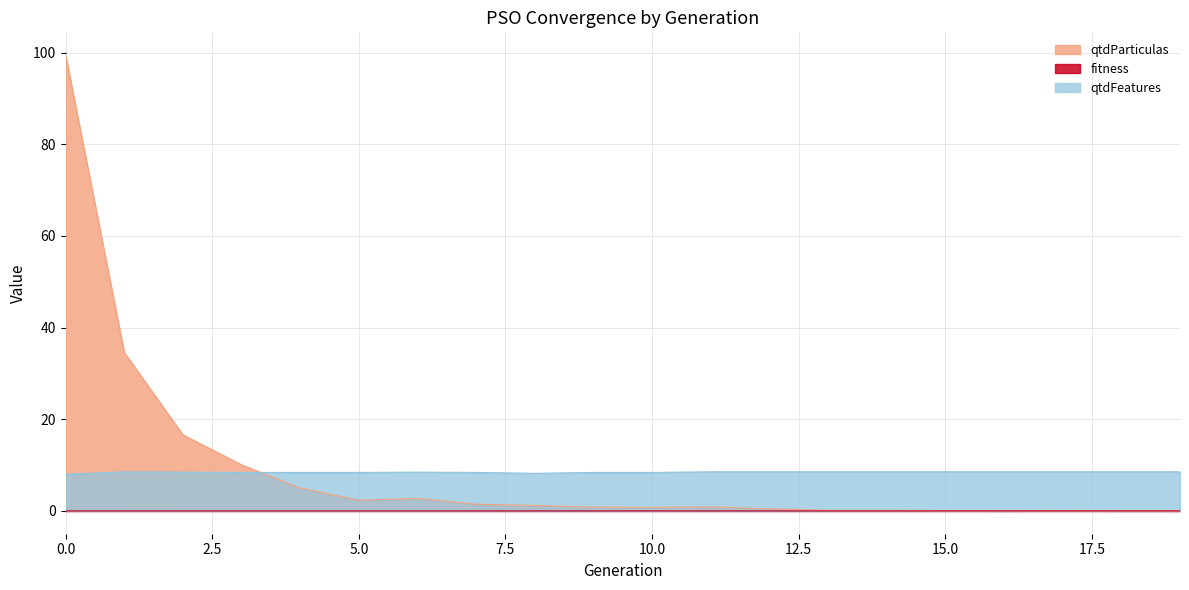

What is the spread (max minus min) of values at 11?

8.5